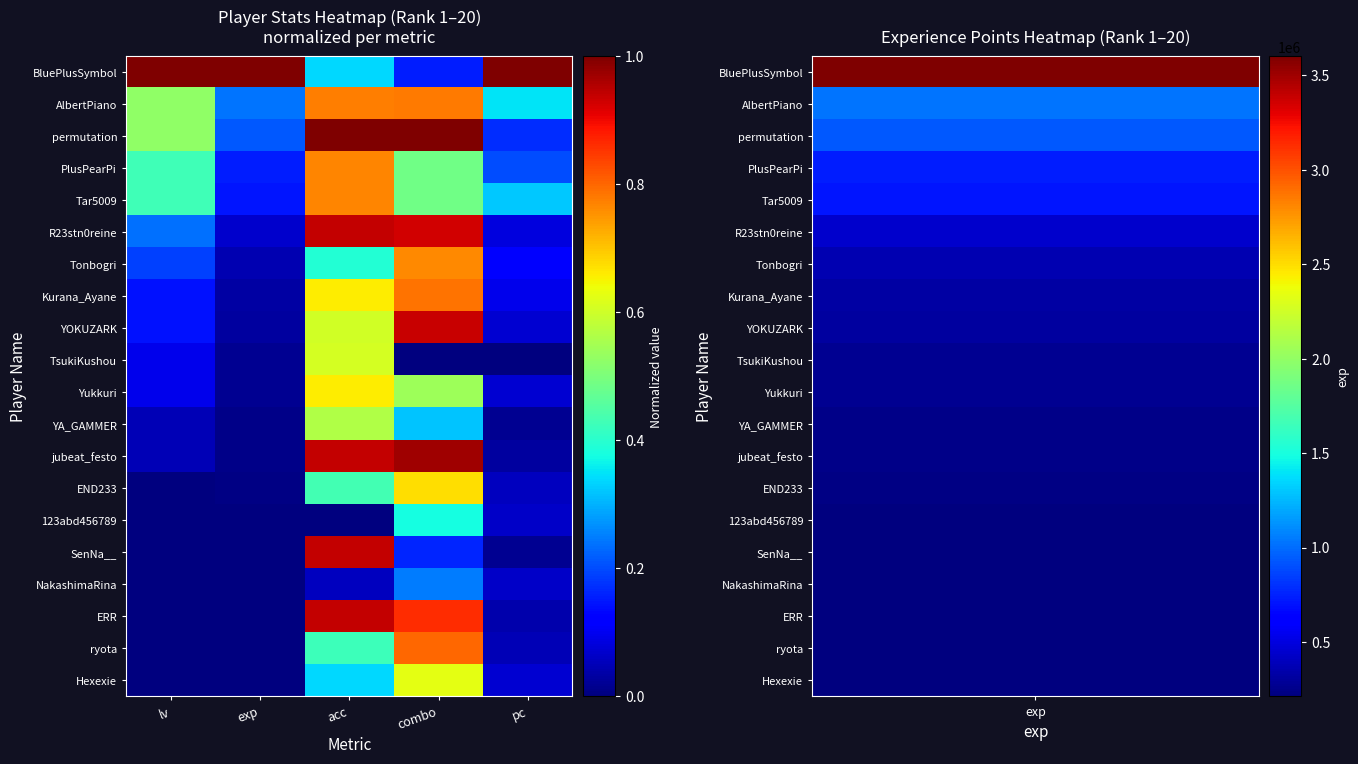

What is the total value across all series at lv?

3.9